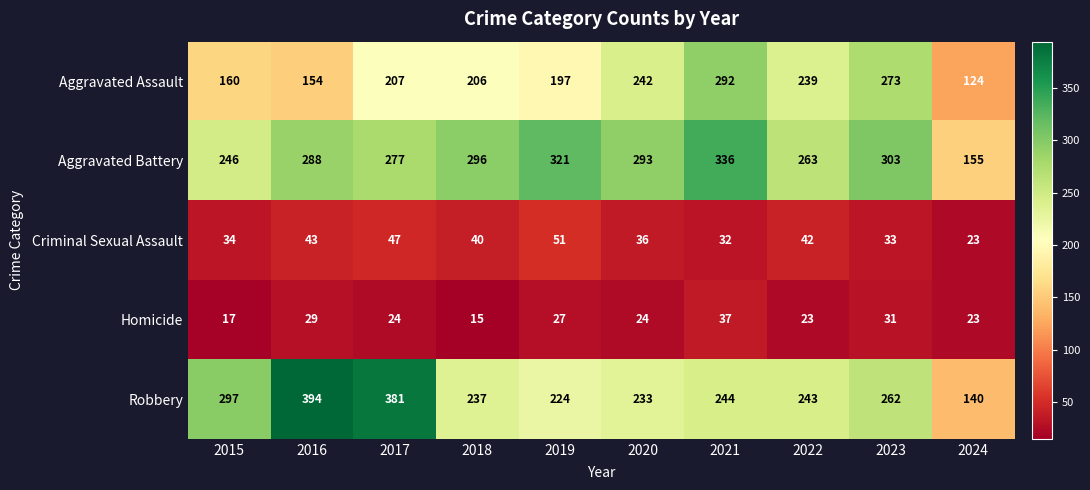

Is it true that Aggravated Assault equals 273 at 2023?

True